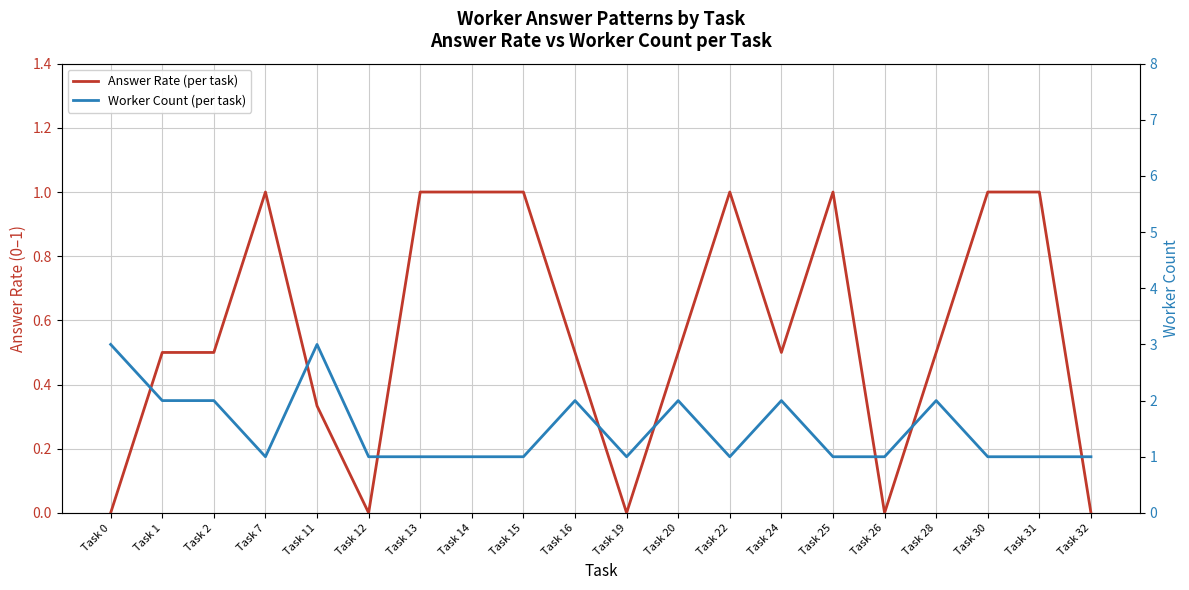

What is the maximum value for Answer Rate (per task)?

1.0